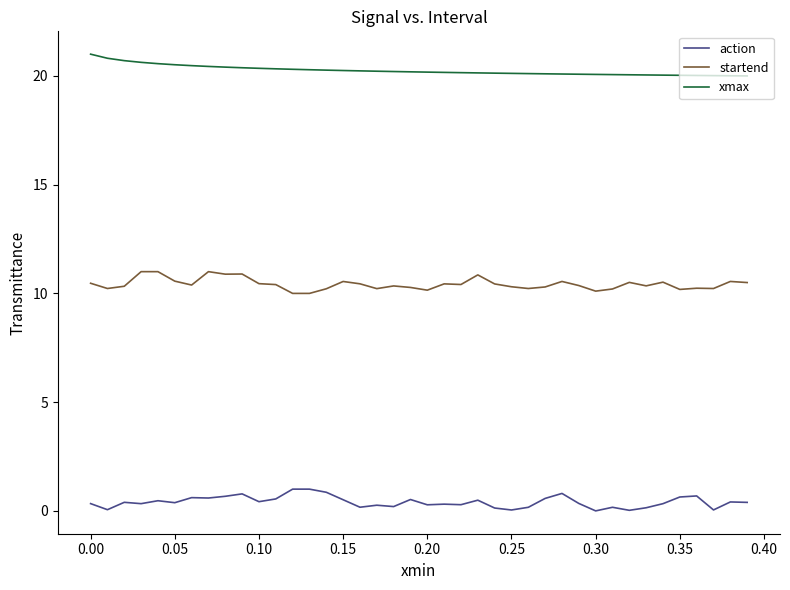

Which series has the largest total across all categories?

xmax